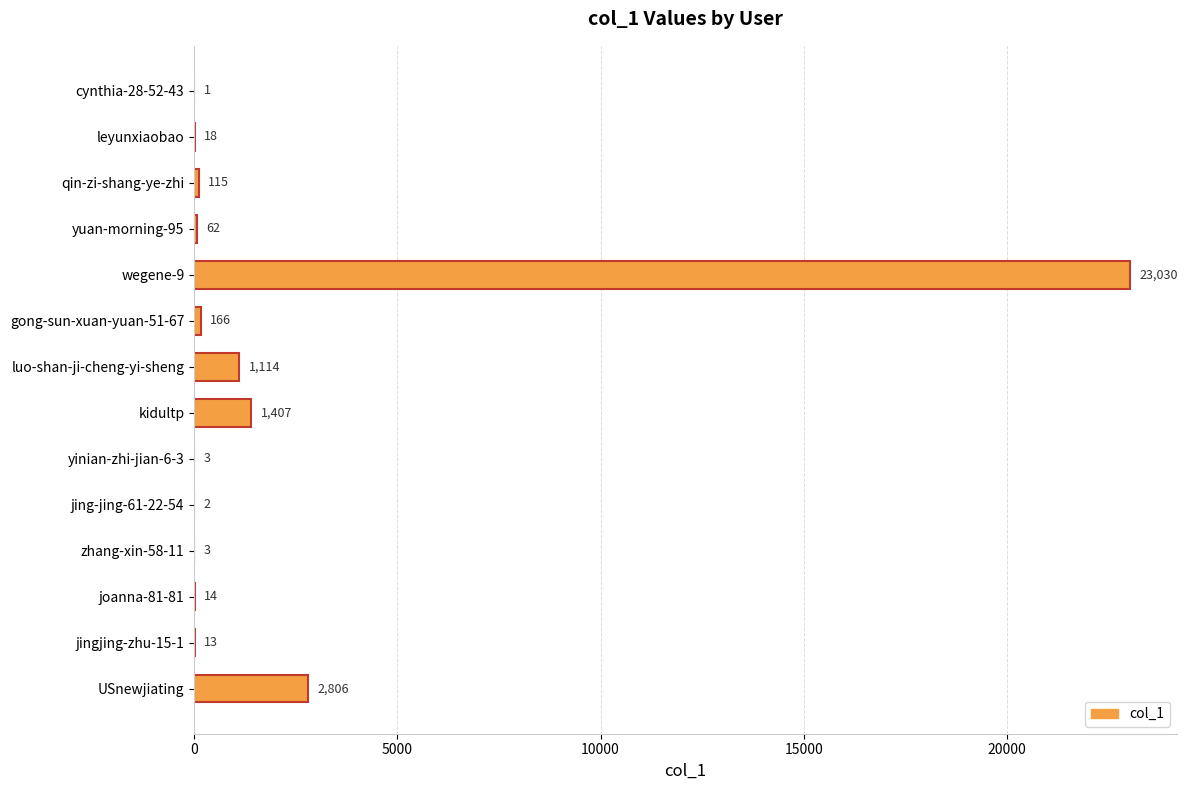

What is the sum of all values?

28754